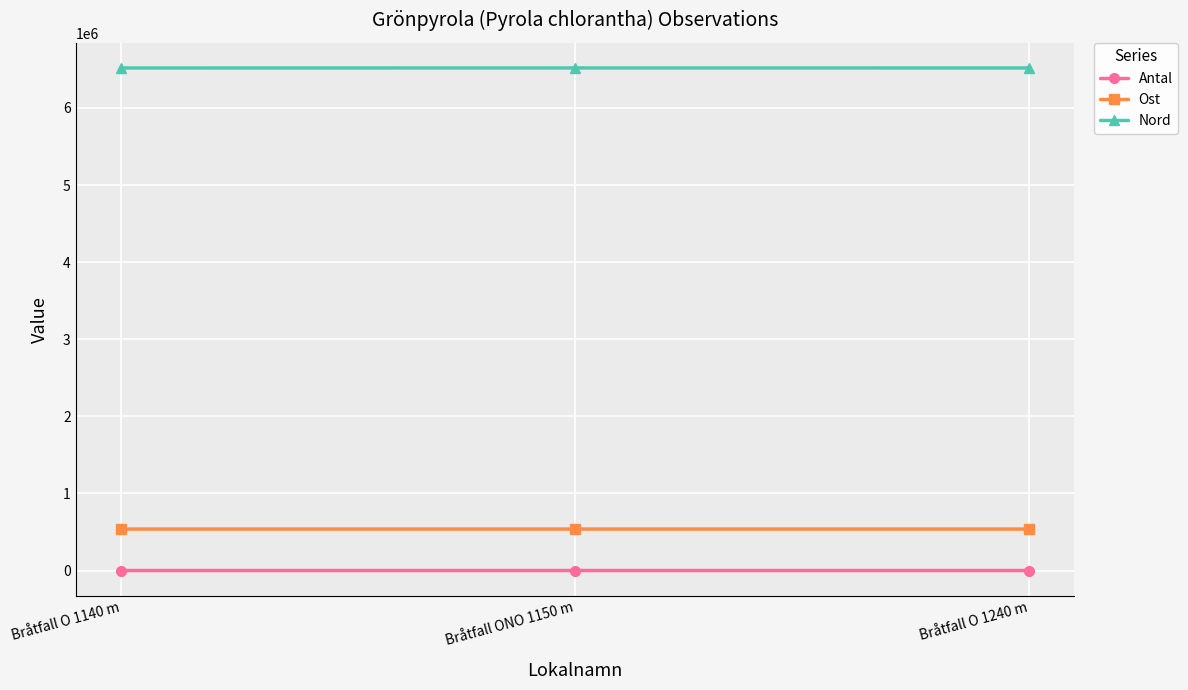

What is the difference between the second highest and minimum values in the Antal series?

7